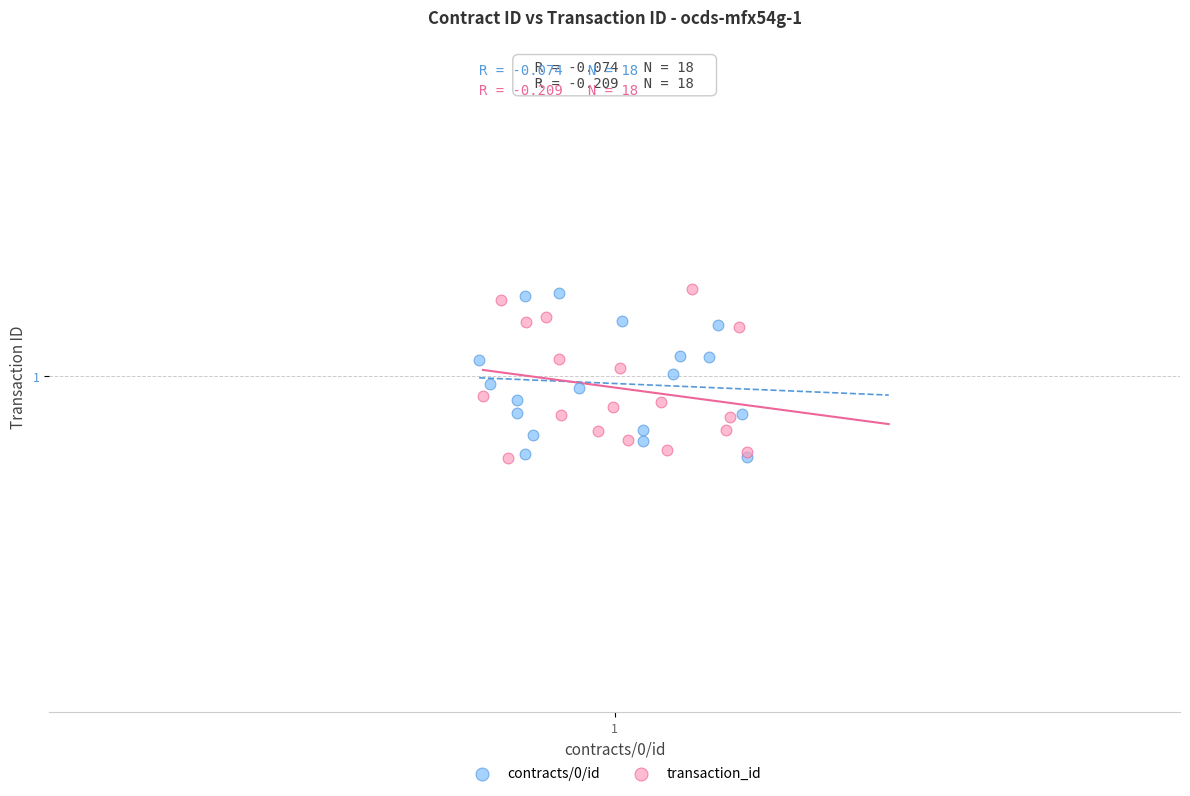

What are all the series names shown in the legend?

contracts/0/id, transaction_id